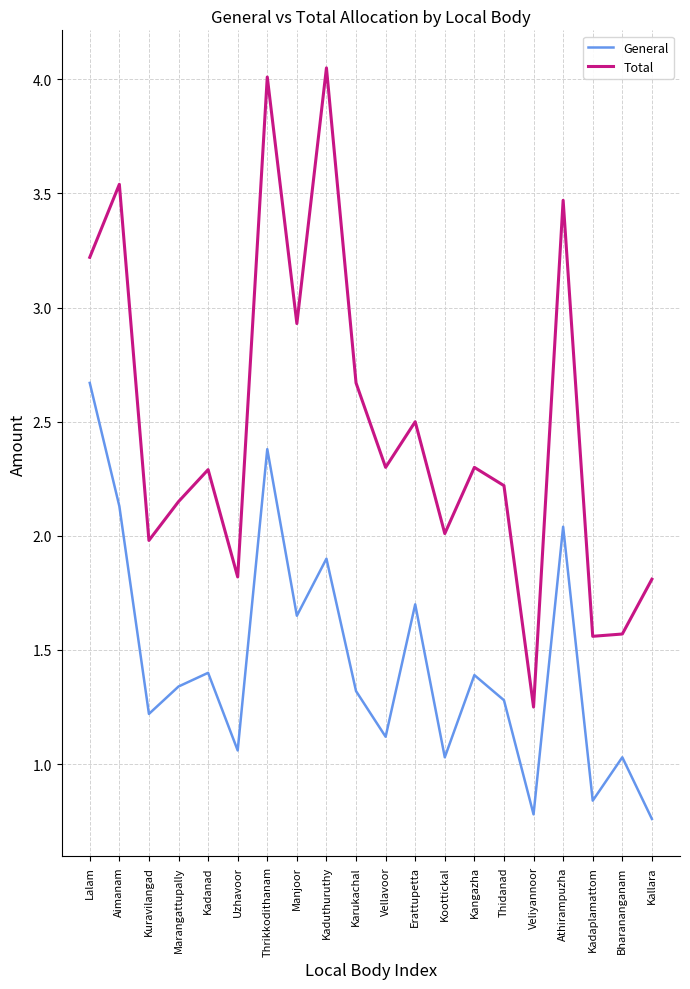

What are all the series names shown in the legend?

General, Total